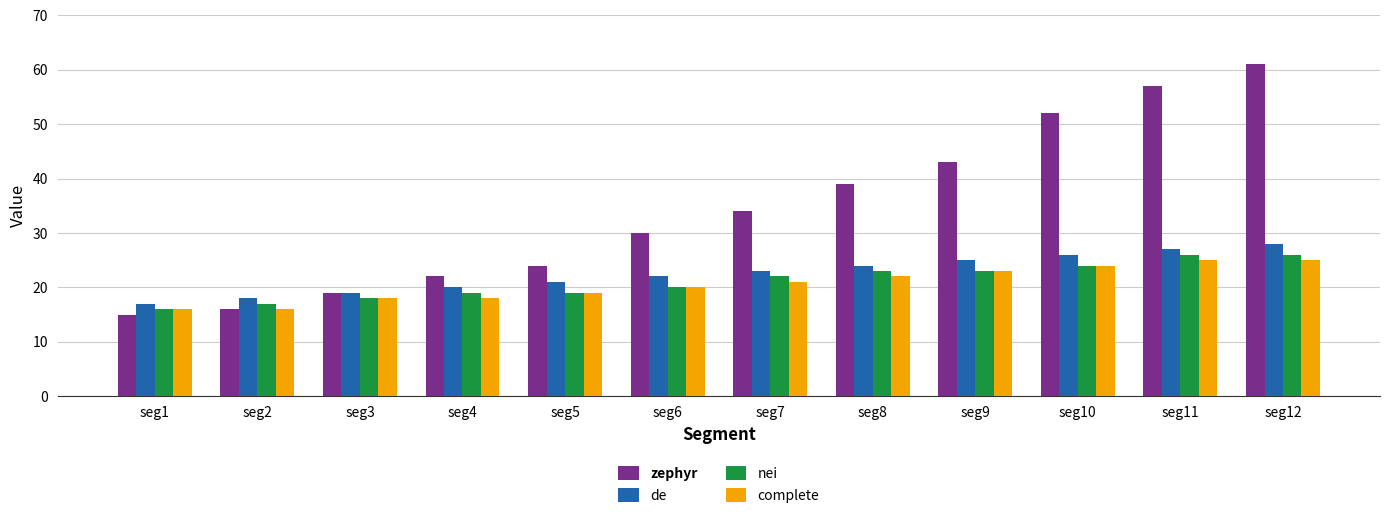

Which series has the largest total across all categories?

zephyr